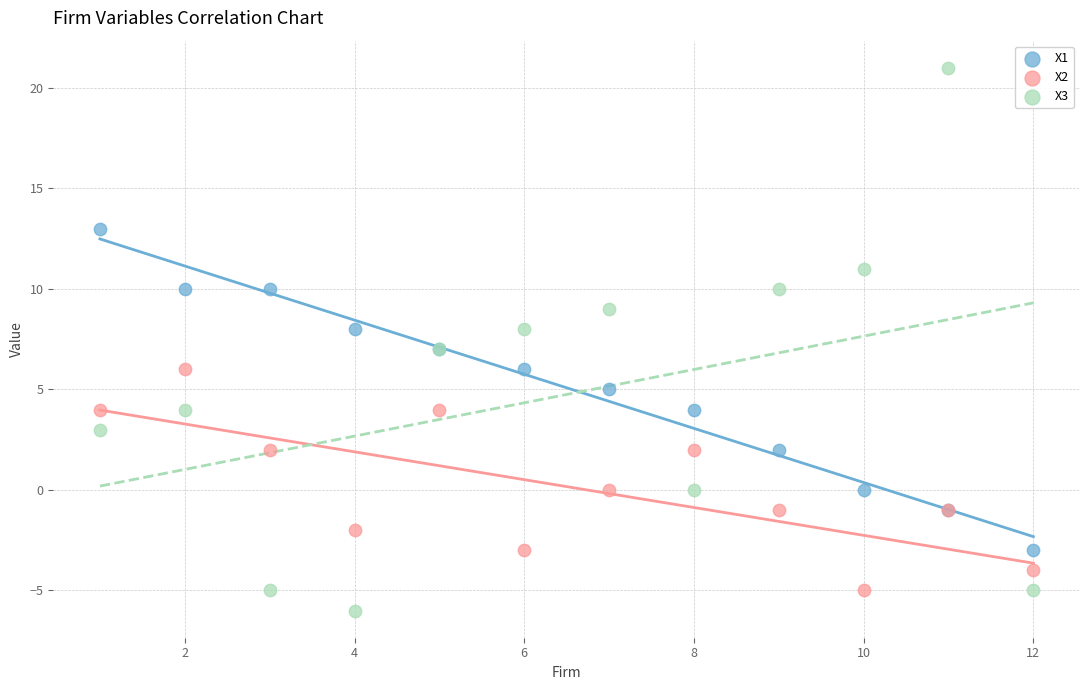

What is the X range (max minus min) for the scatter plot?

11